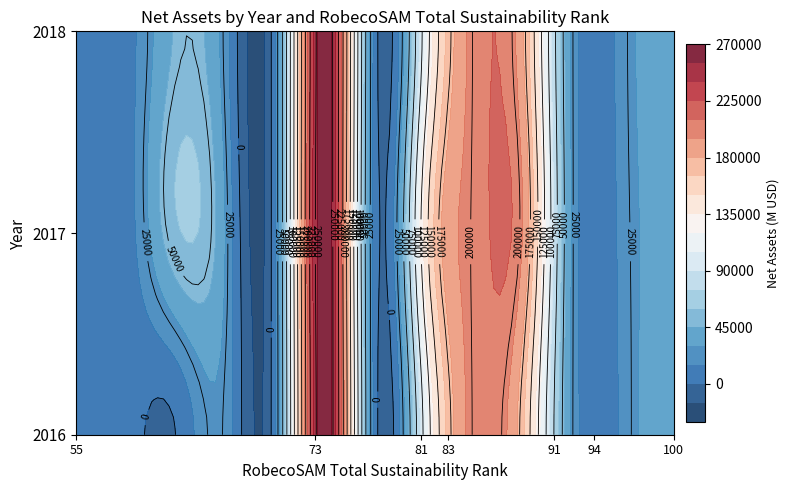

List the series in order of their overall mean, highest first.

2017, 2016, 2018